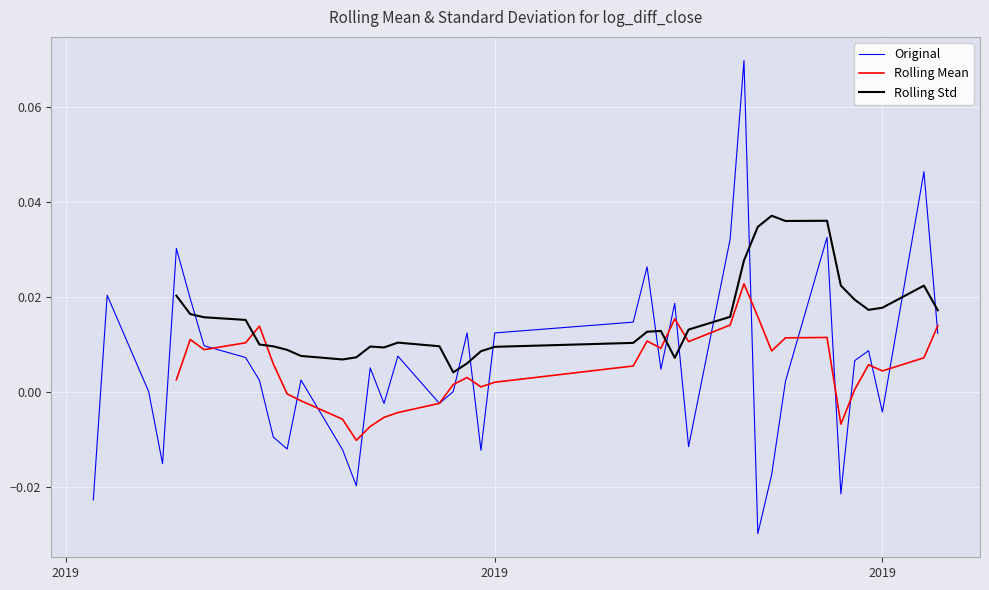

Rank the series by their average value, from lowest to highest.

Original, Rolling Mean, Rolling Std